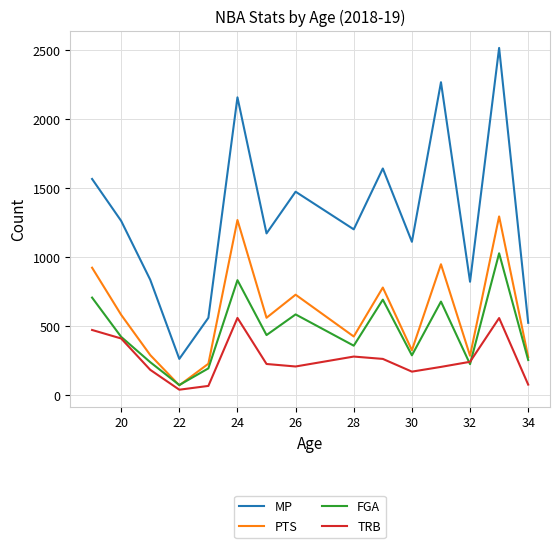

Which series has the largest total across all categories?

MP